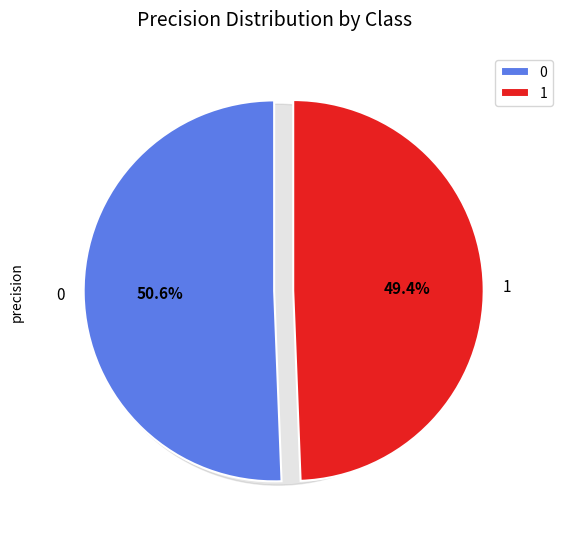

To the nearest percent, what is the difference between the largest and smallest slice percentages?

1%